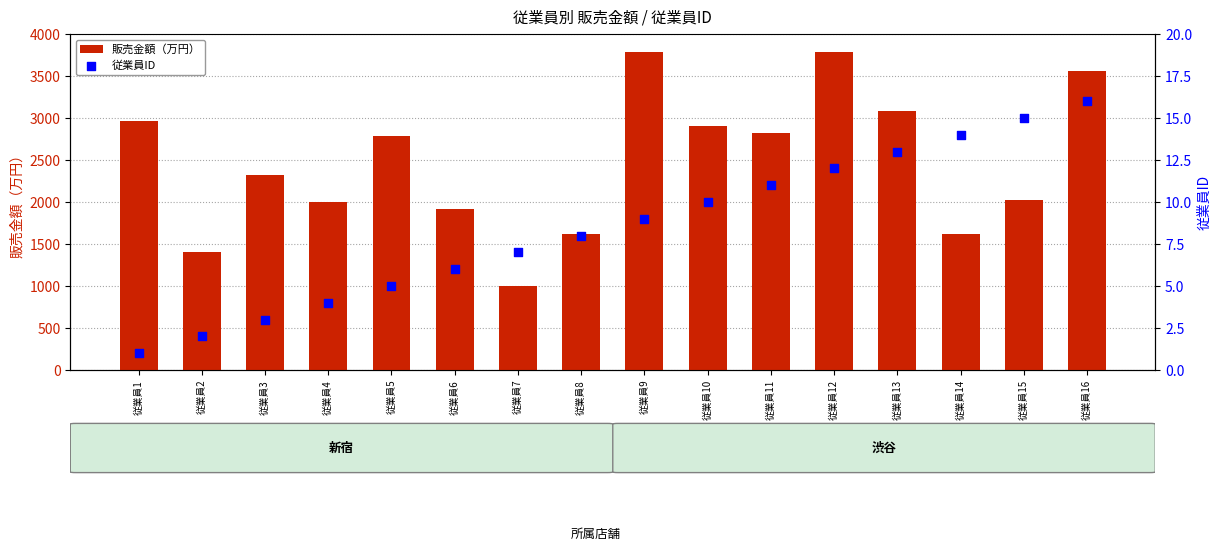

Which series has the largest Y range (max minus min)?

販売金額（万円）